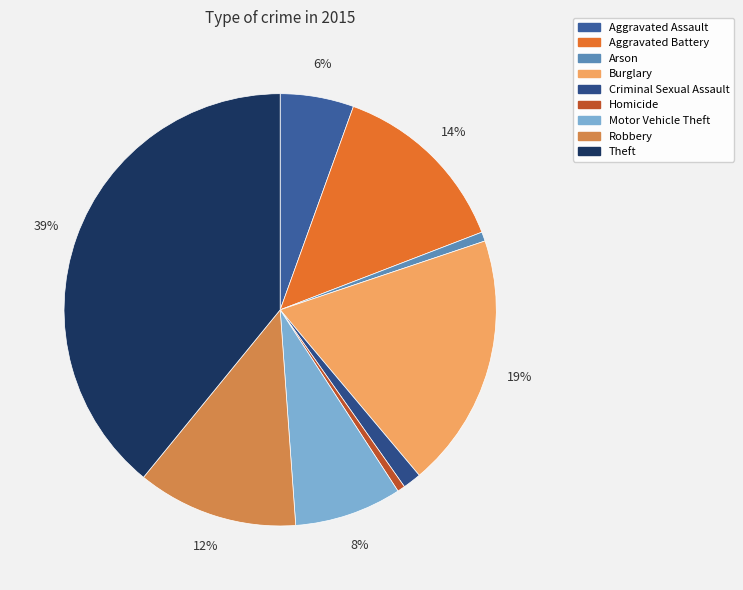

To the nearest percent, what is the combined percentage of Theft and Aggravated Battery?

53%